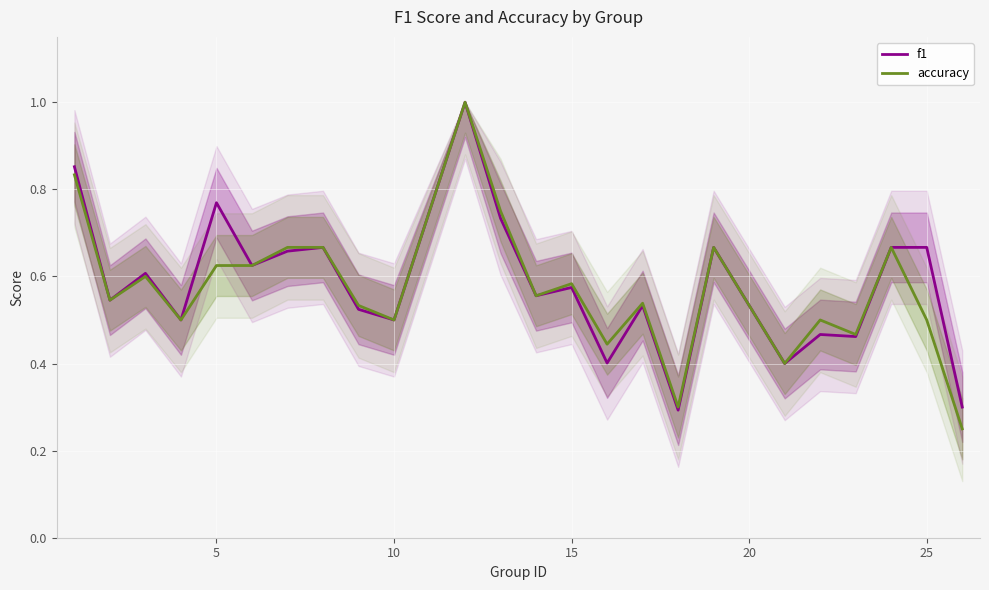

What is the maximum value shown in the chart?

1.0